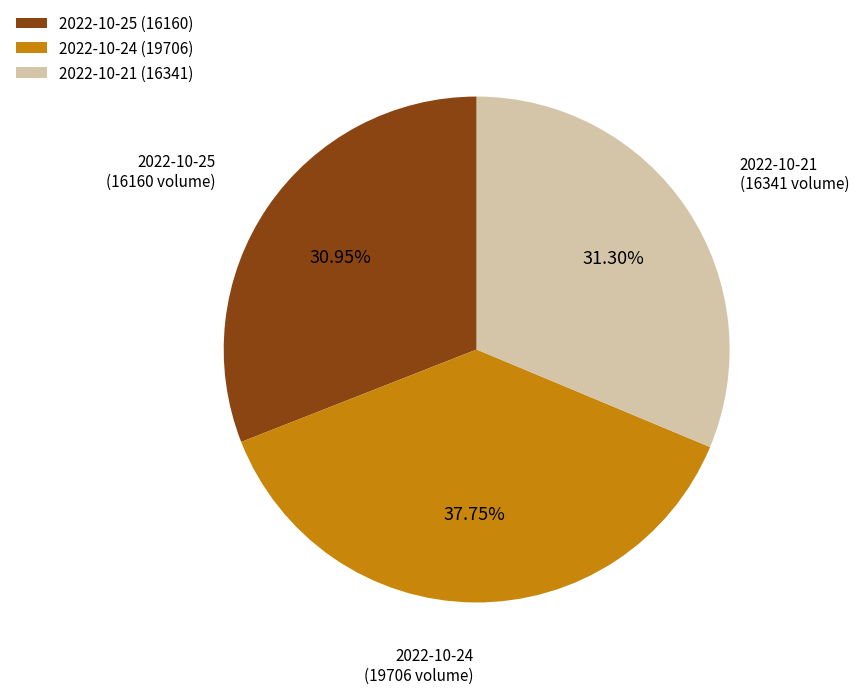

Which has a higher value, 2022-10-25 (16160) or 2022-10-24 (19706)?

2022-10-24 (19706)